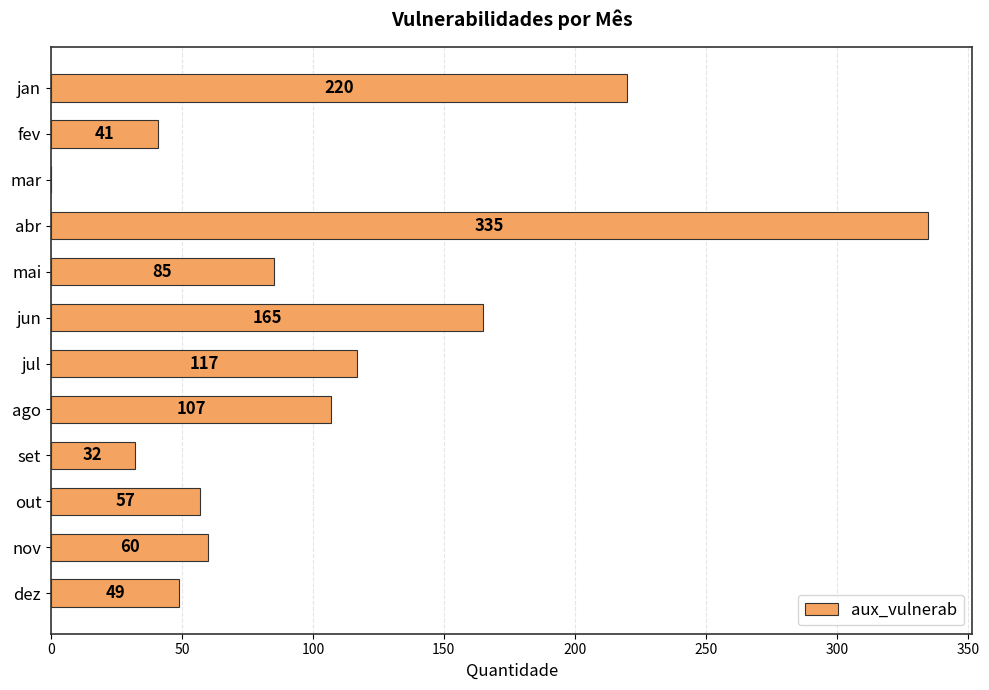

Reading top to bottom, transcribe all the data shown in this chart.

jan=220	fev=41	mar=0	abr=335	mai=85	jun=165	jul=117	ago=107	set=32	out=57	nov=60	dez=49